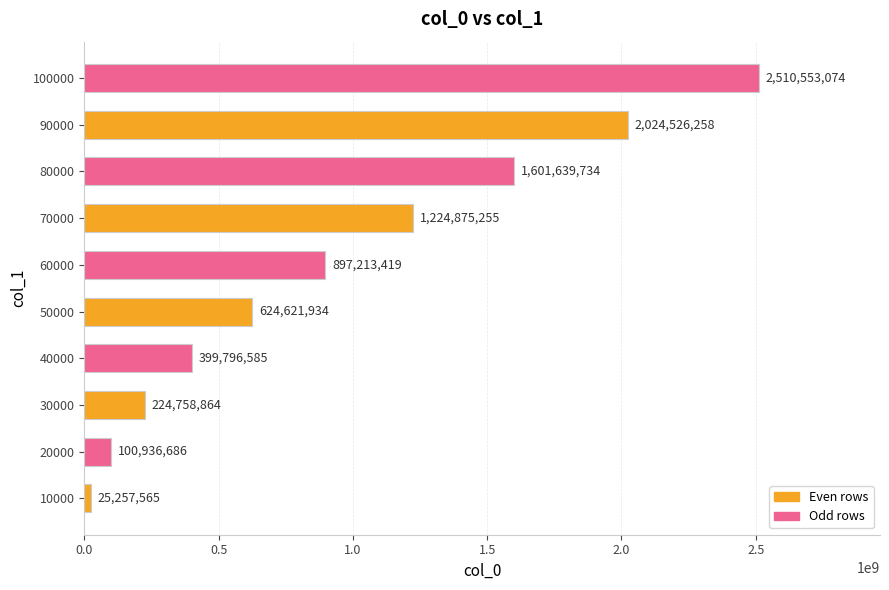

List the labels in order of value, largest first.

100000, 90000, 80000, 70000, 60000, 50000, 40000, 30000, 20000, 10000